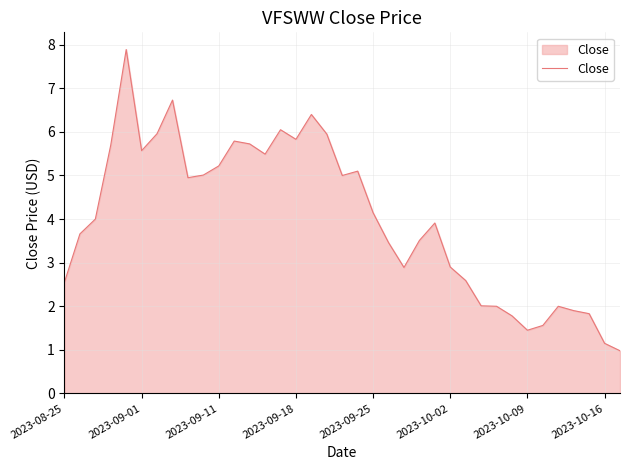

What is the difference between the maximum and minimum values?

6.9